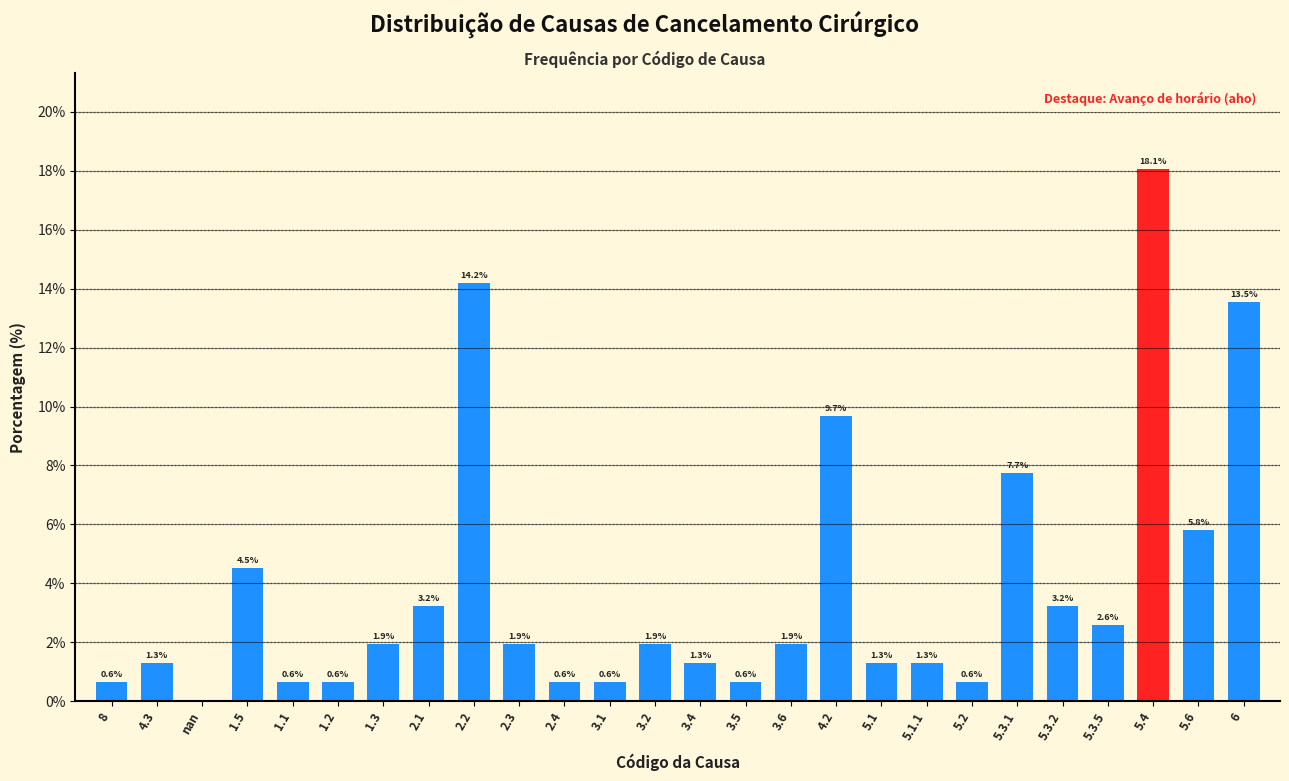

Between nan and 2.1, which is larger?

2.1